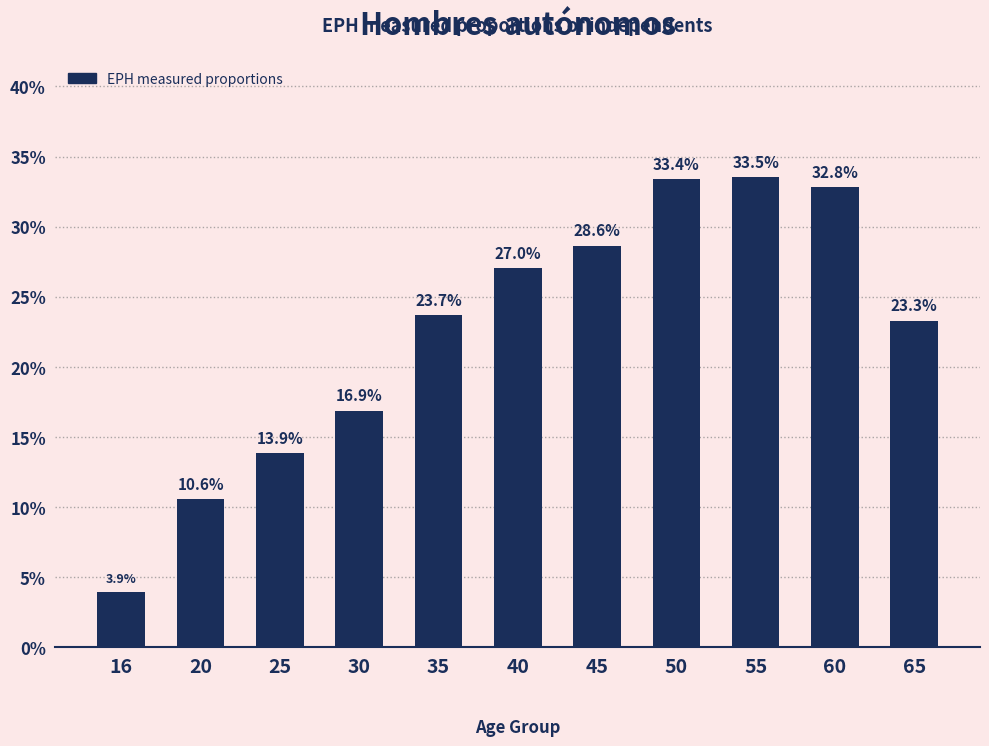

The value at 60 is 0.1. True or false?

False